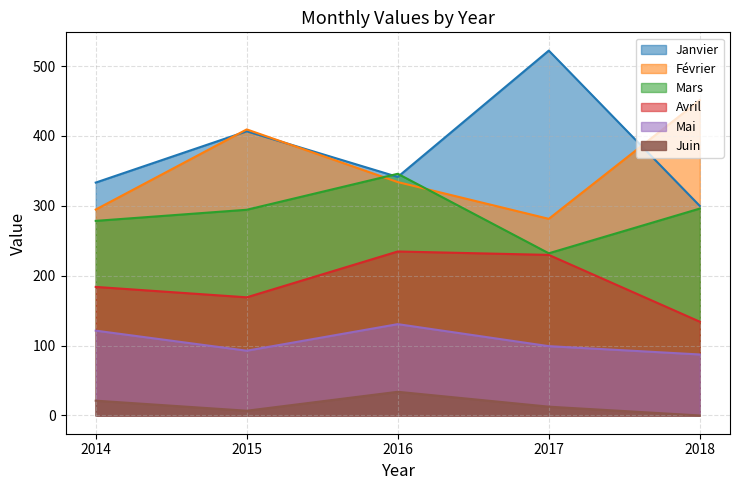

What is the greatest value displayed?

522.2